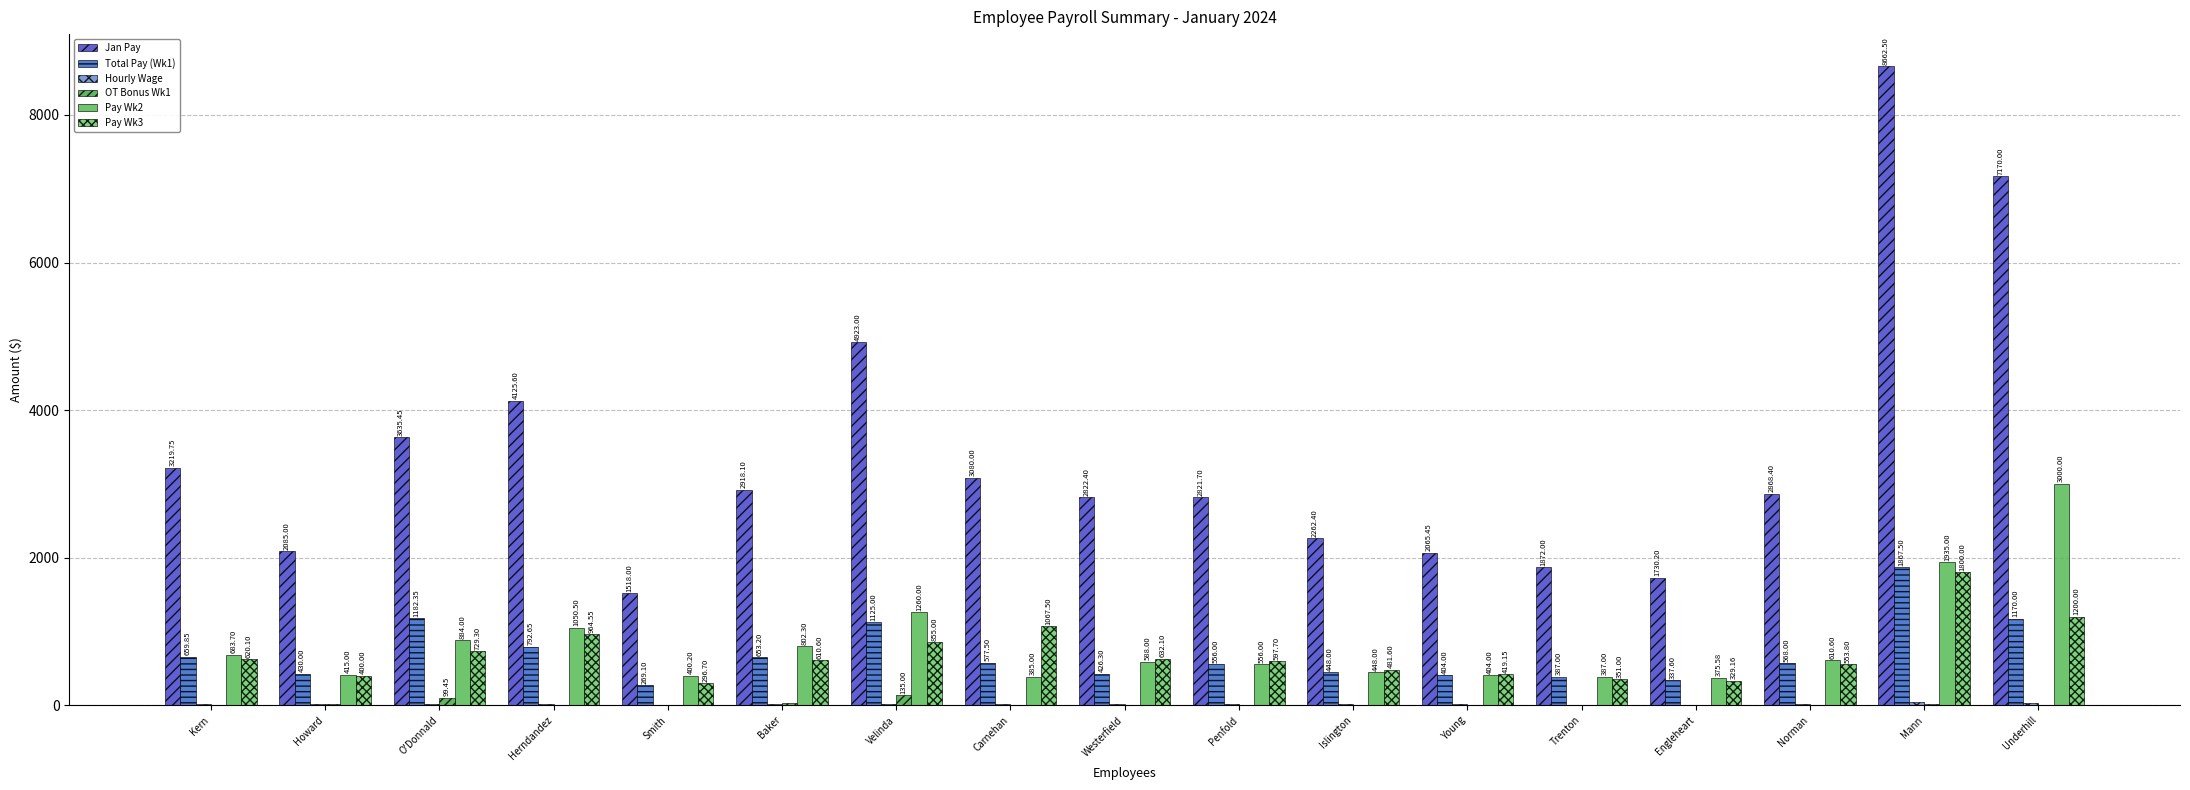

How many categories are shown in the chart?

17